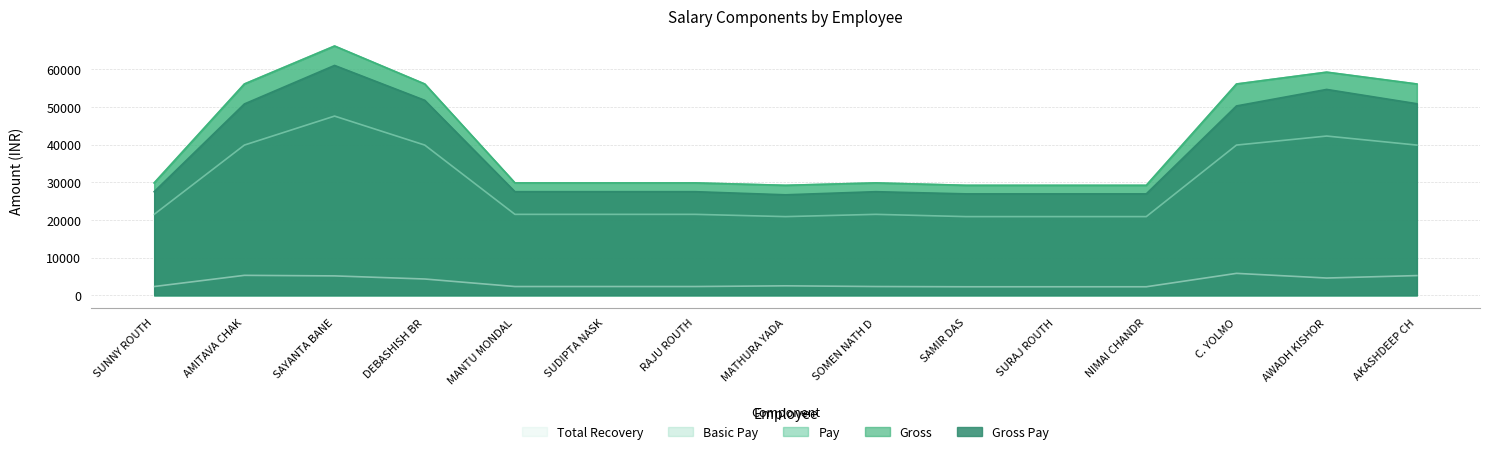

Reading left to right, transcribe all the data shown in this chart.

GROSSPAY: 27519	50822	61055	51792	27519	27519	27519	26692	27519	26942	26942	26942	50295	54679	50885
GROSS: 29850	56121	66208	56121	29850	29850	29850	29208	29850	29208	29208	29208	56121	59265	56121
PAY: 29850	56121	66208	56121	29850	29850	29850	29208	29850	29208	29208	29208	56121	59265	56121
BASIC: 21500	39900	47600	39900	21500	21500	21500	20900	21500	20900	20900	20900	39900	42300	39900
TOTALRECOV: 2331	5299	5153	4329	2331	2331	2331	2516	2331	2266	2266	2266	5826	4586	5236